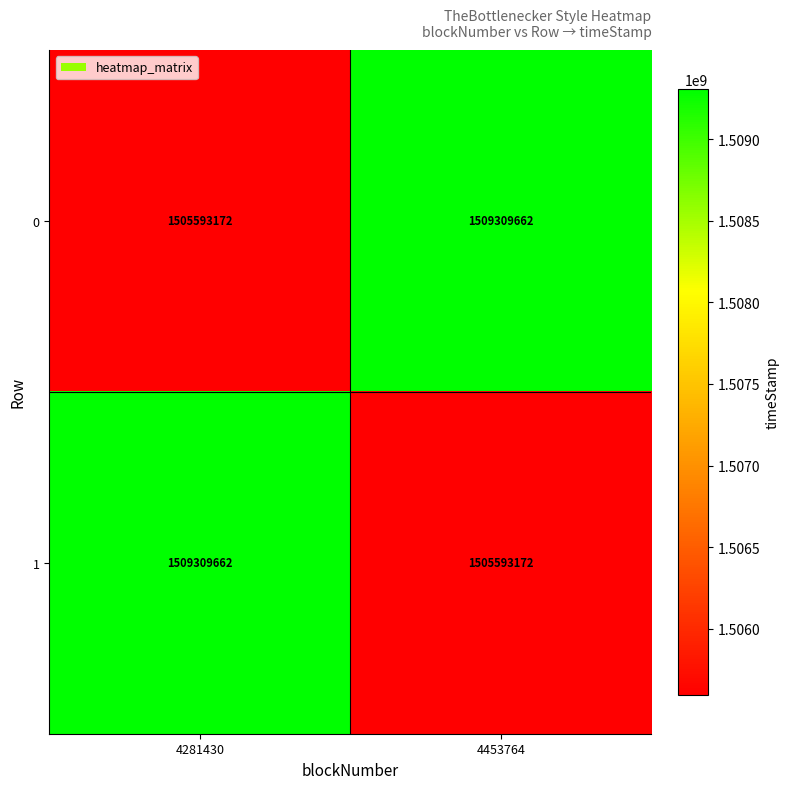

Rank the series at 4453764 from lowest to highest value.

1, 0